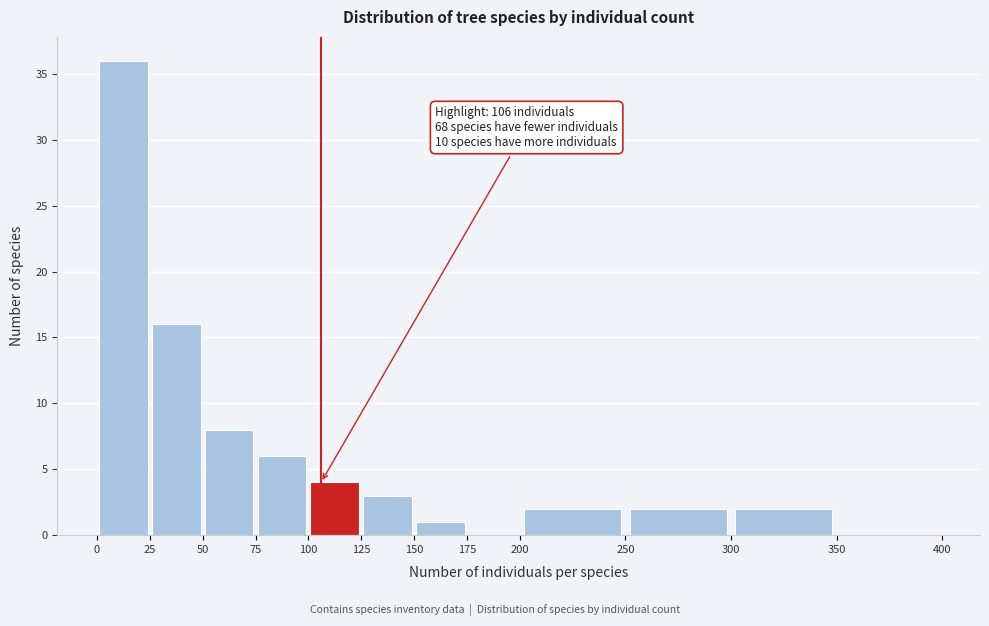

Over which range of the x-axis is the bar tallest?

0 to 25